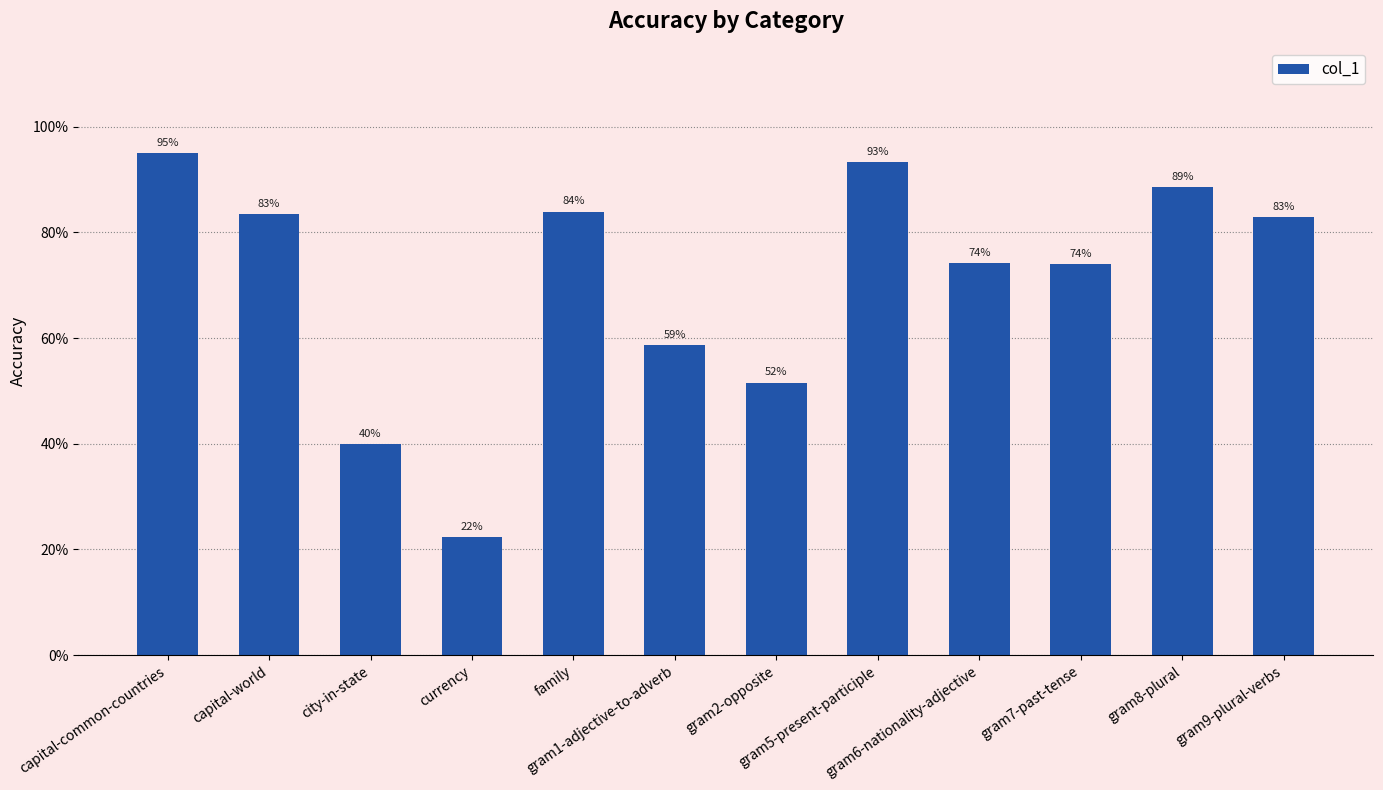

Reading right to left, list all the values displayed in this chart.

0.8	0.9	0.7	0.7	0.9	0.5	0.6	0.8	0.2	0.4	0.8	0.9